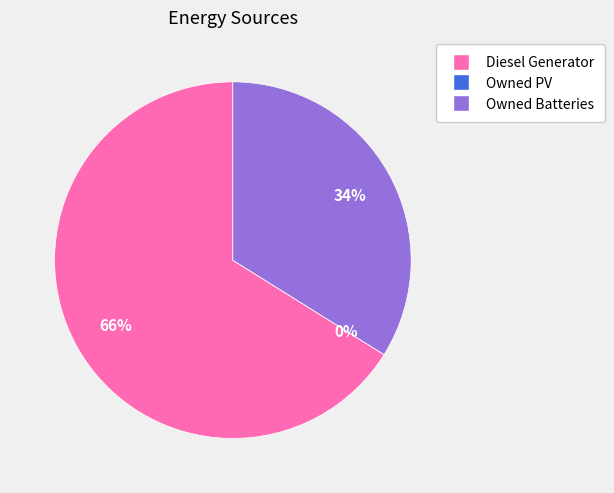

What is the largest slice in the pie chart?

Diesel Generator